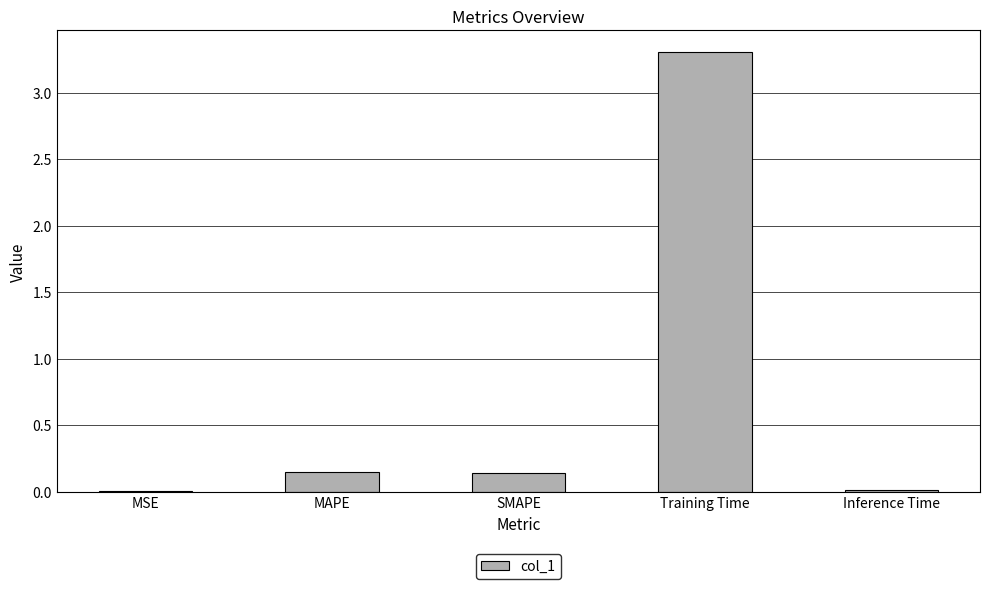

Does the chart contain stacked bars?

No